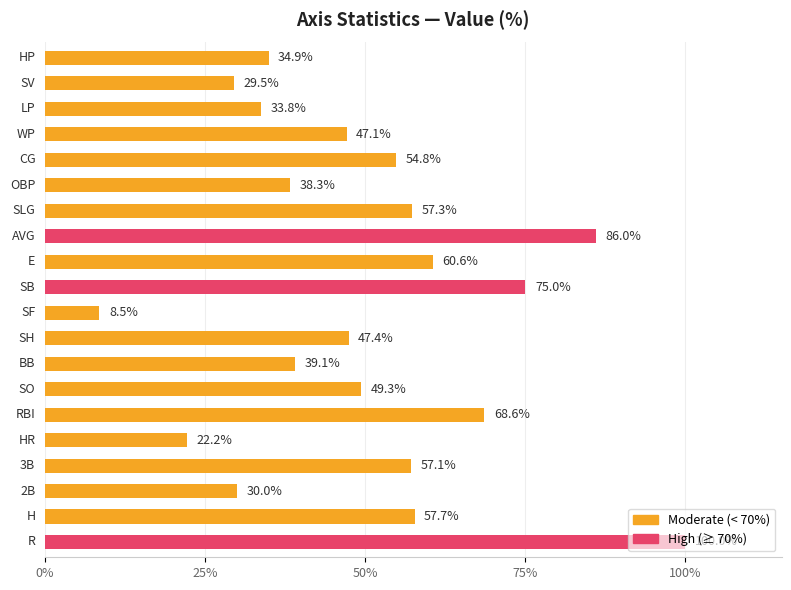

What is the average value?

49.9